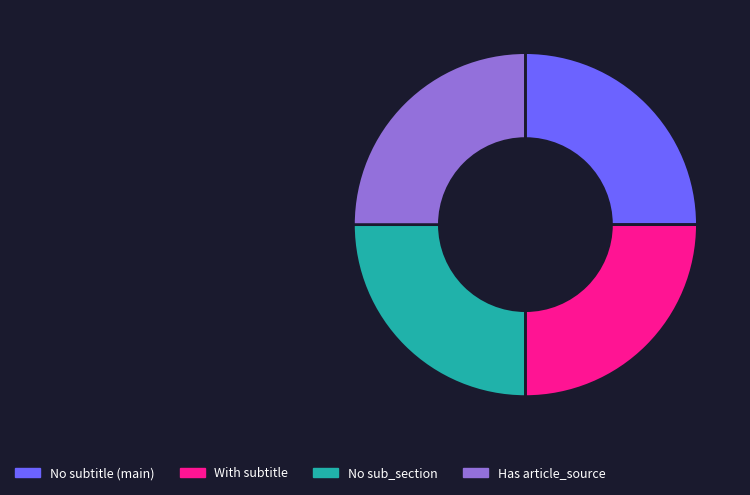

True or false: With subtitle accounts for 12% of the total.

False